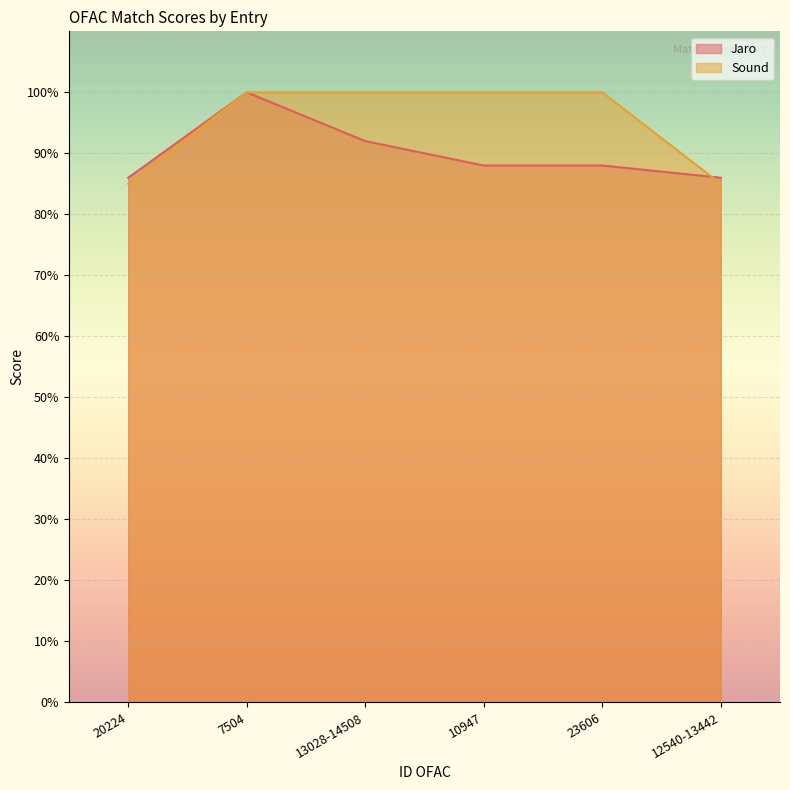

Which series has the largest total across all categories?

Sound